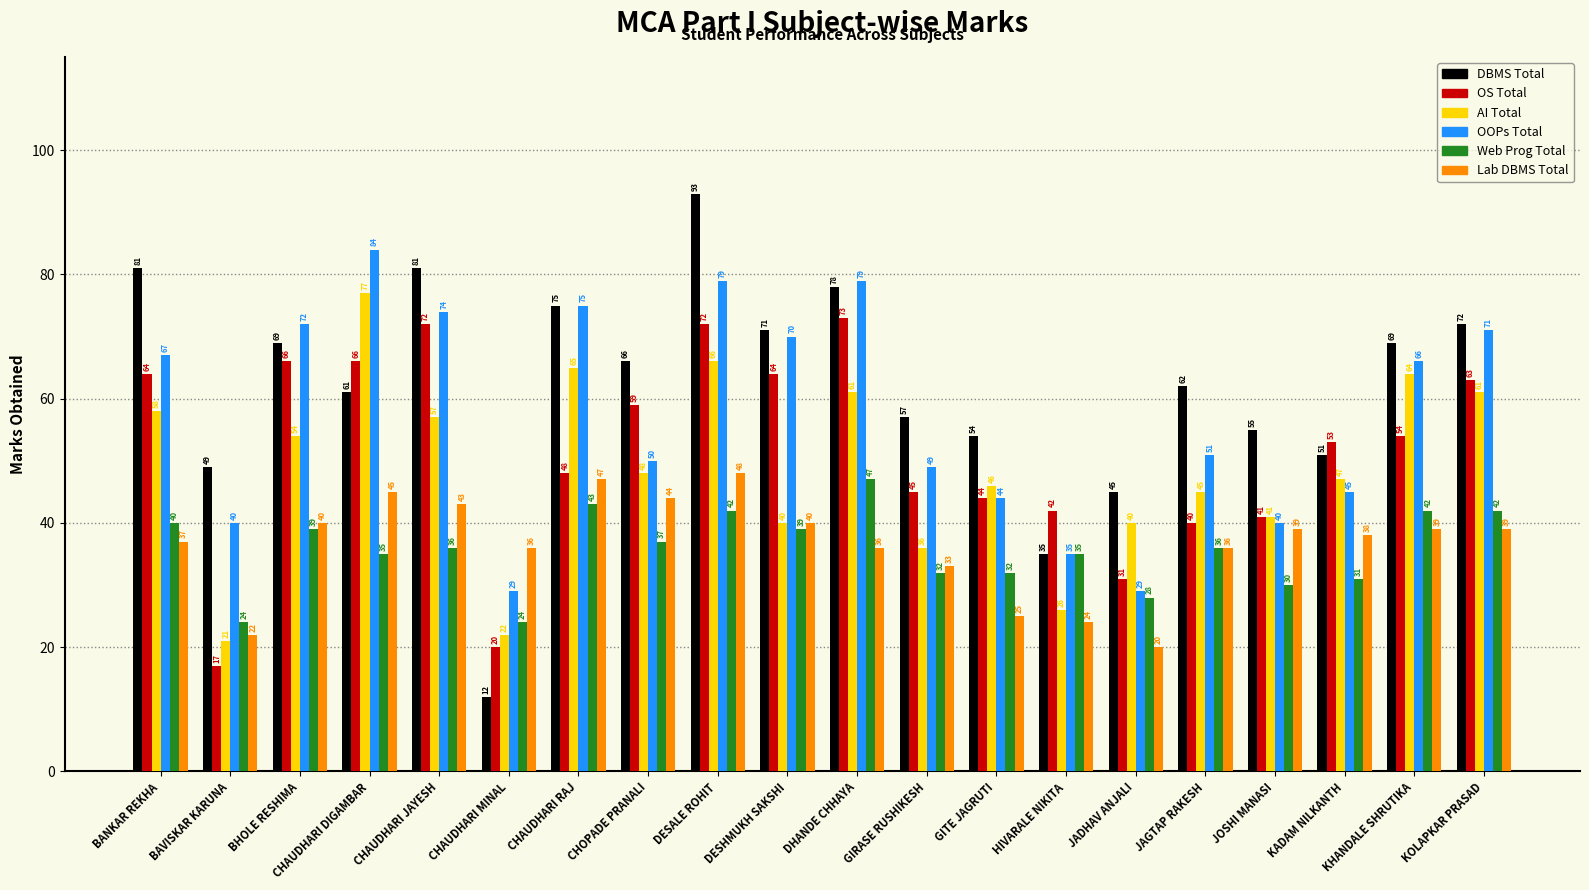

Is it true that Web Prog Total equals 39 at DESHMUKH SAKSHI?

True